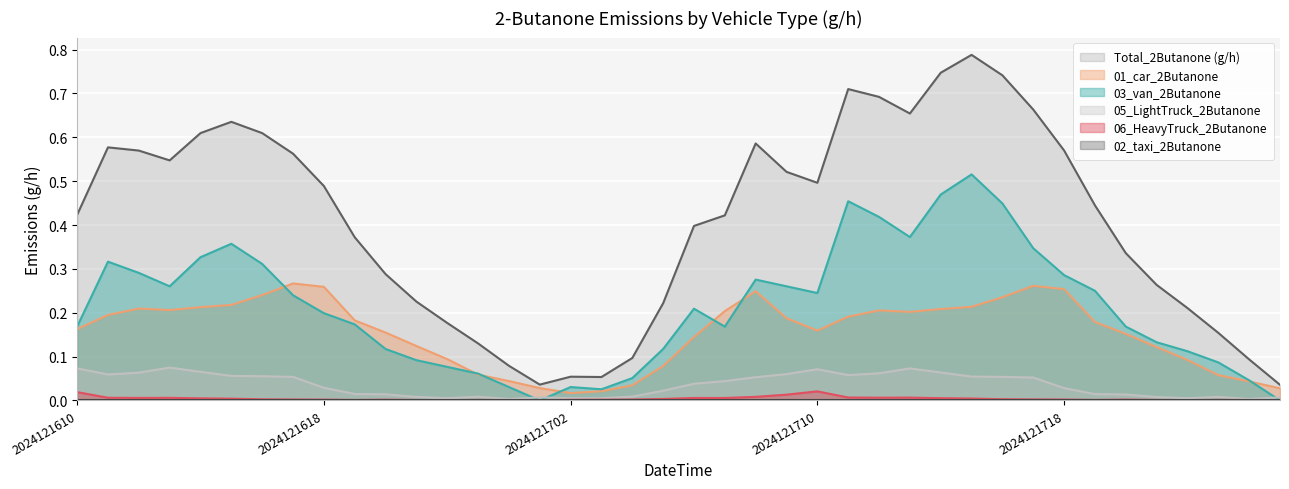

Which series has the largest total across all categories?

Total_2Butanone (g/h)